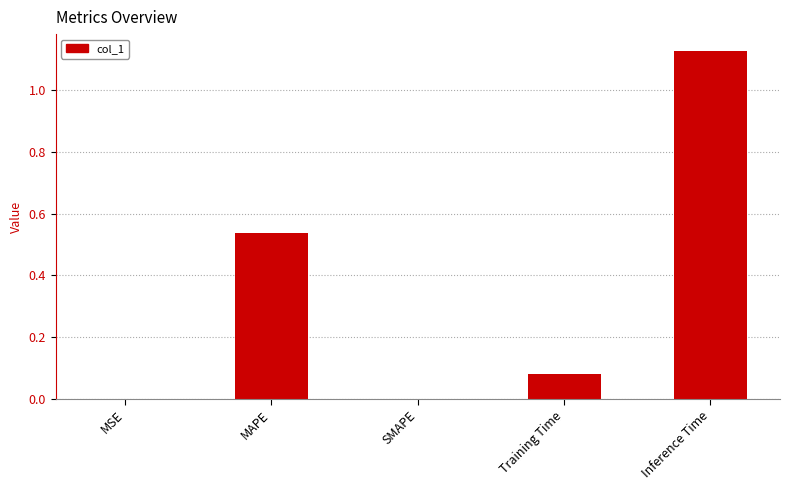

Which category has the highest value across all series?

Inference Time